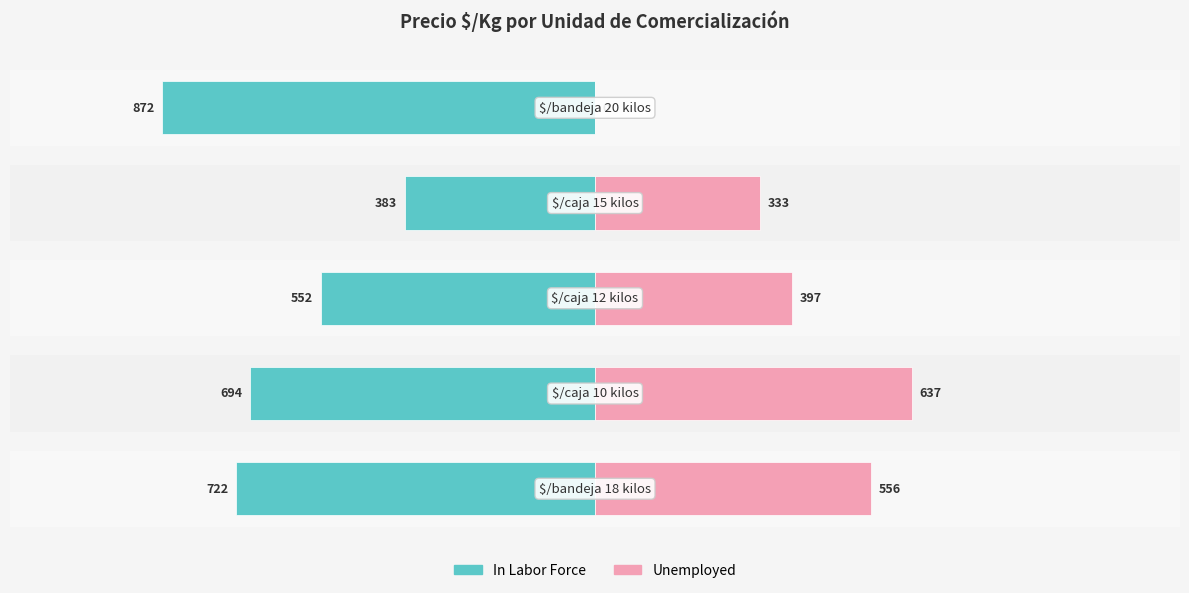

What is the highest value of the Unemployed series?

637